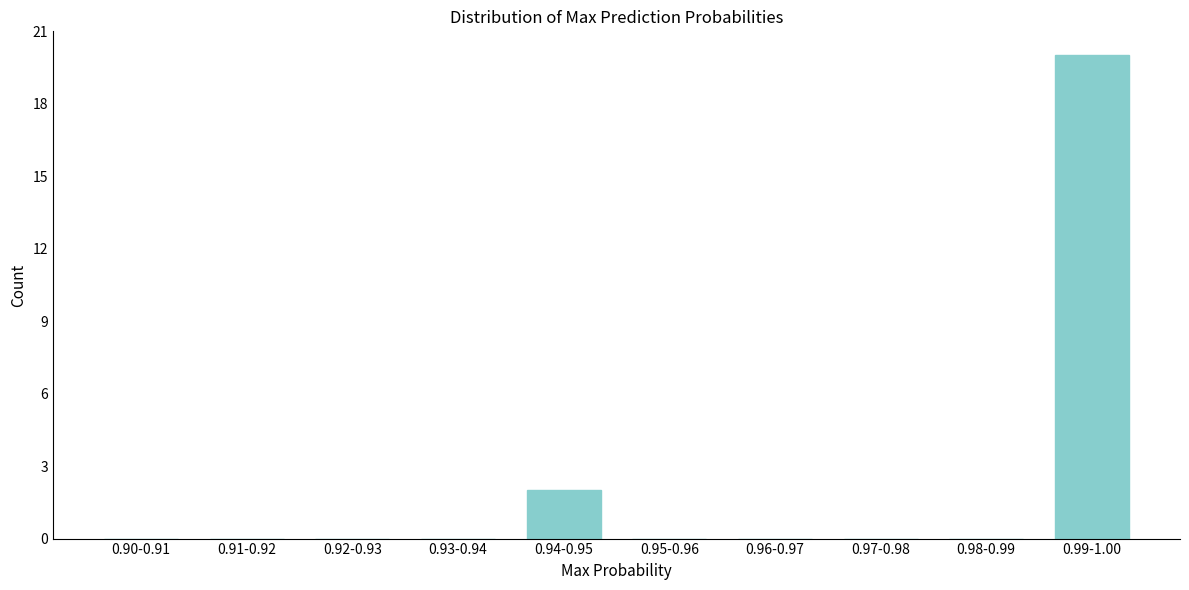

Reading right to left, what are all the values shown in this chart?

0.99-1.00=20	0.98-0.99=0	0.97-0.98=0	0.96-0.97=0	0.95-0.96=0	0.94-0.95=2	0.93-0.94=0	0.92-0.93=0	0.91-0.92=0	0.90-0.91=0